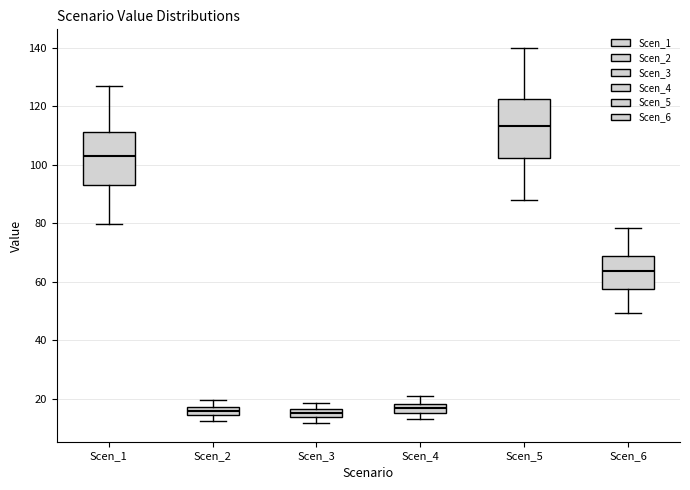

Where is the lower edge of the box for Scen_3 on the y-axis? The values are not printed on the chart, so give them approximately, as read against the axis.

14